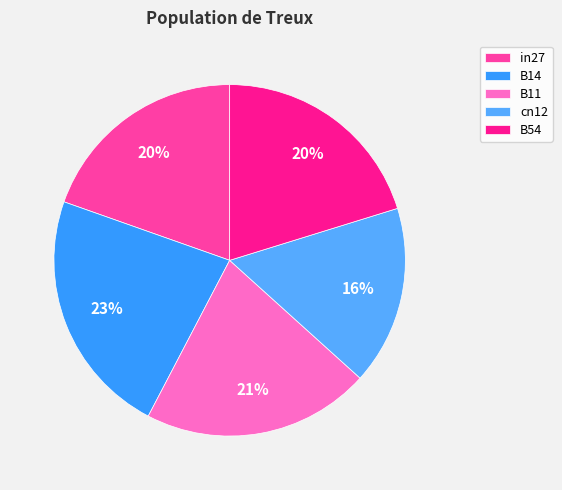

Count the number of slices in the pie.

5